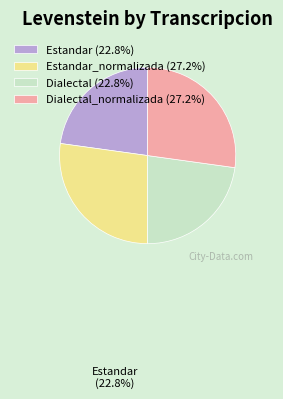

Approximately how many times larger is the value at Dialectal (22.8%) compared to Estandar_normalizada (27.2%)?

0.8